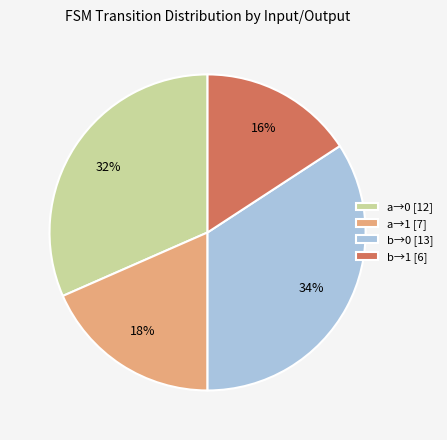

What is the ratio of the value at b→0 [13] to the value at a→0 [12]?

1.1